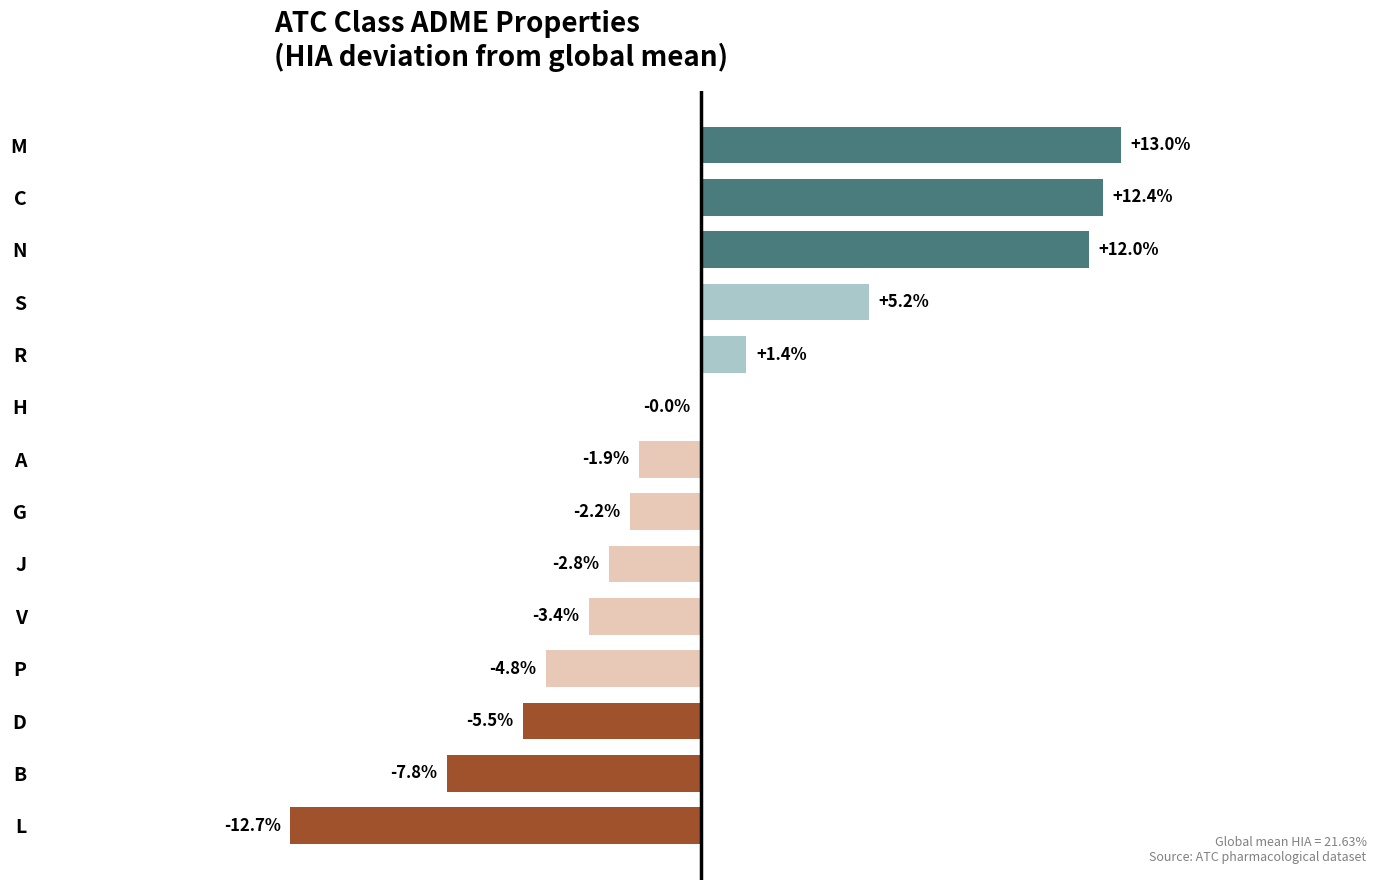

Which label corresponds to the largest value in the chart?

M